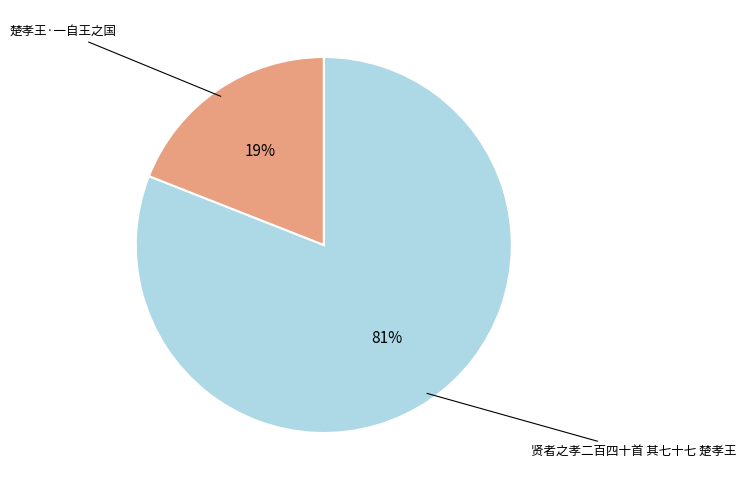

How many segments does this pie chart have?

2